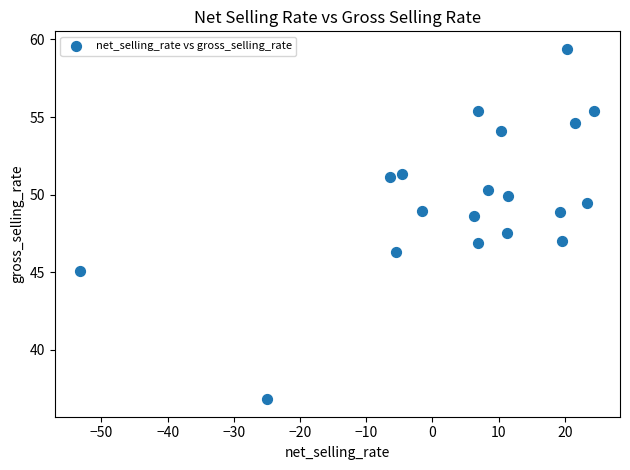

What is the range of X values (max minus min)?

77.6